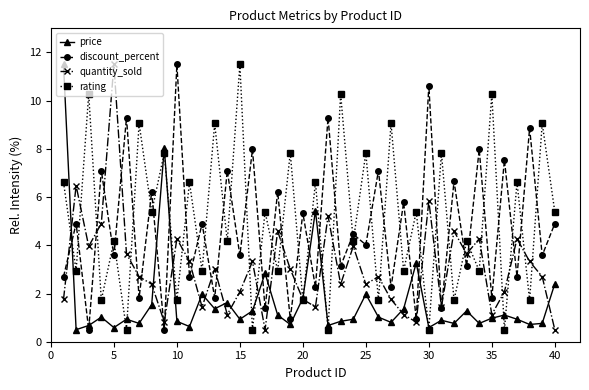

What is the minimum value shown in the chart?

0.5